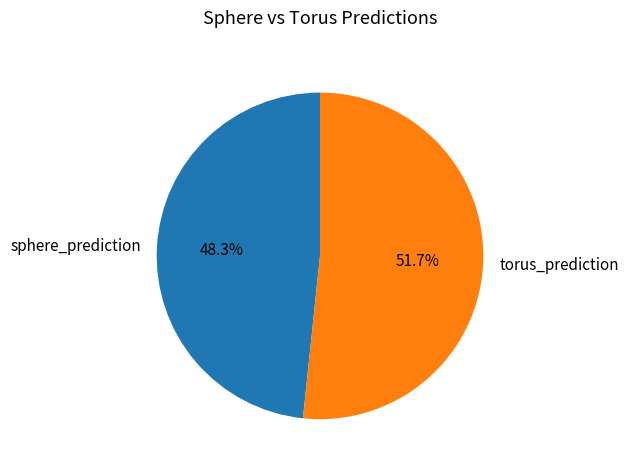

To the nearest percent, what is the difference between the sphere_prediction and torus_prediction slice percentages?

3%